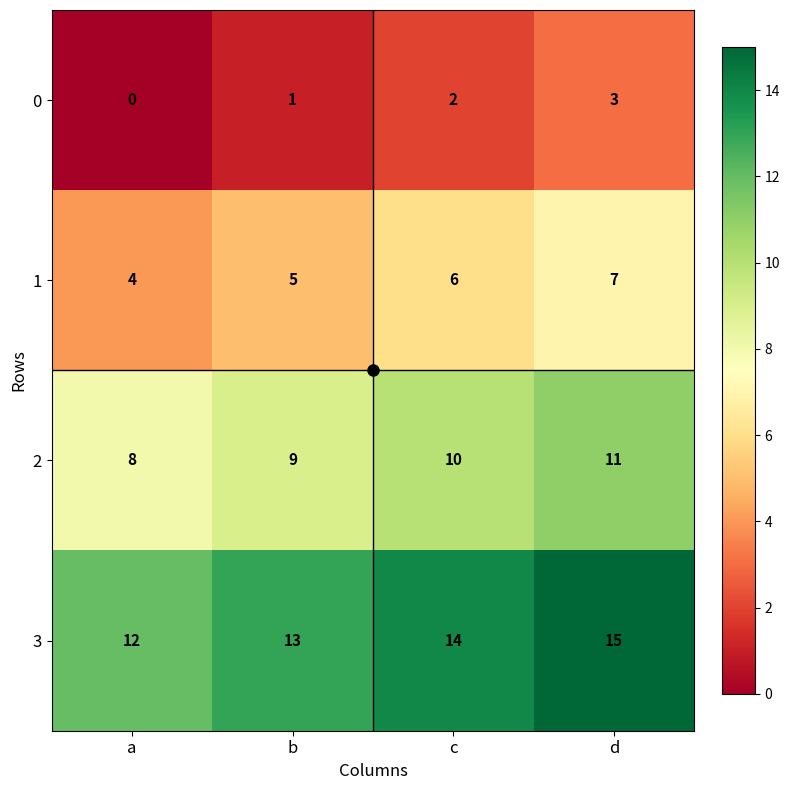

Read the 1 value at a.

4